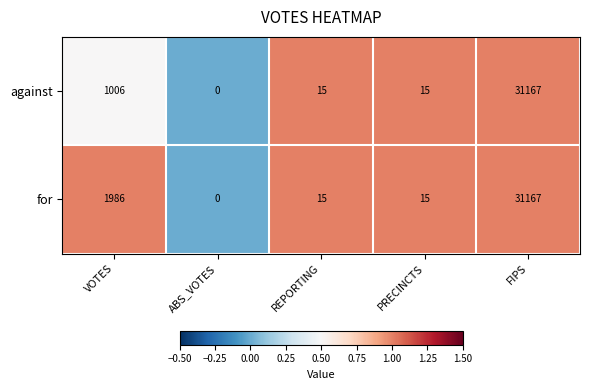

Is it true that for equals 11807 at ABS_VOTES?

False